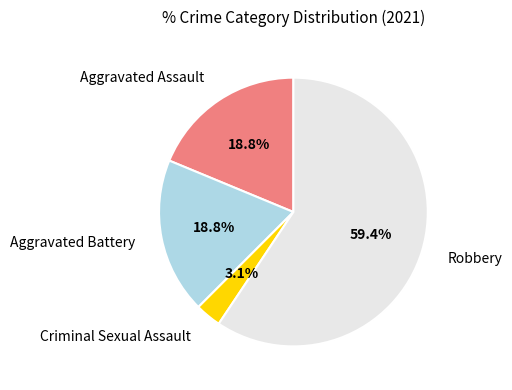

Is there any slice that represents more than half of the pie?

Yes